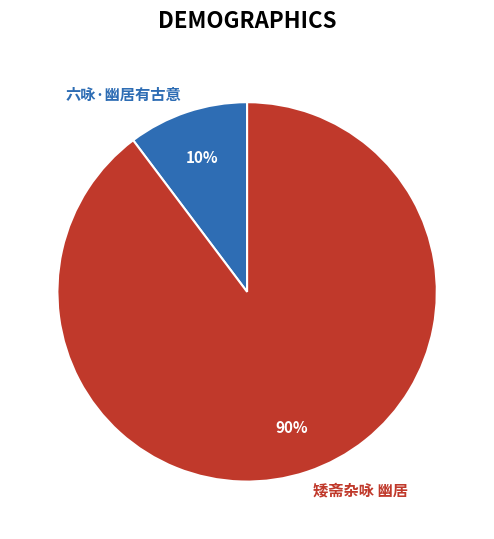

How many segments does this pie chart have?

2